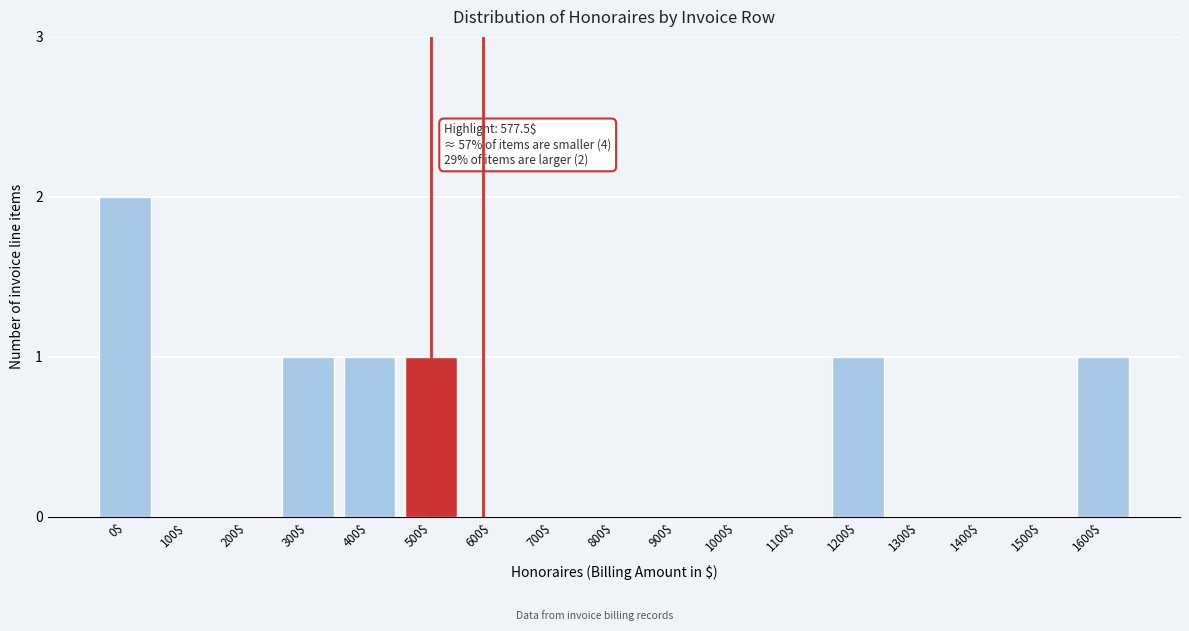

Which category has the highest value across all series?

0$